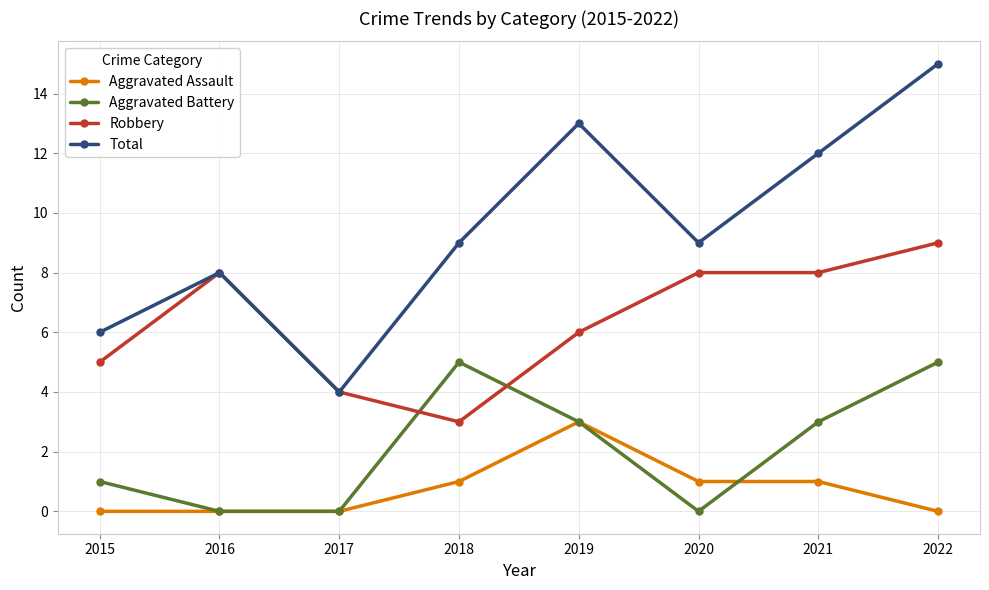

Is this an area chart (filled region under the line)?

No